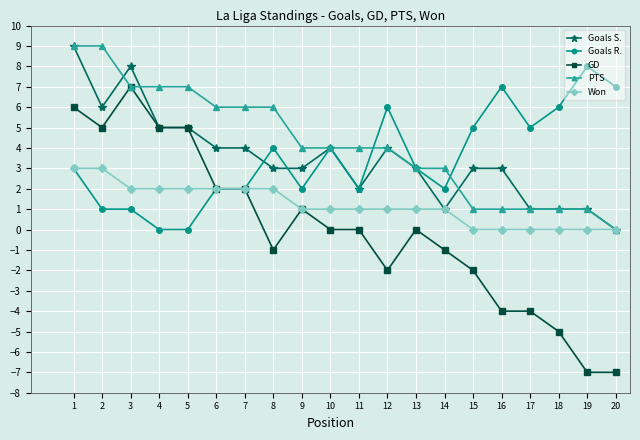

What is the value of the Goals R. point at the 9th from the left?

2